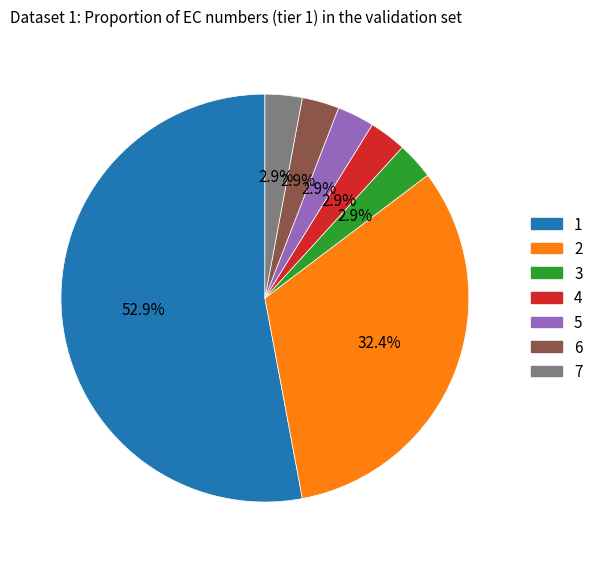

Approximately how many times larger is the value at 5 compared to 4?

1.0